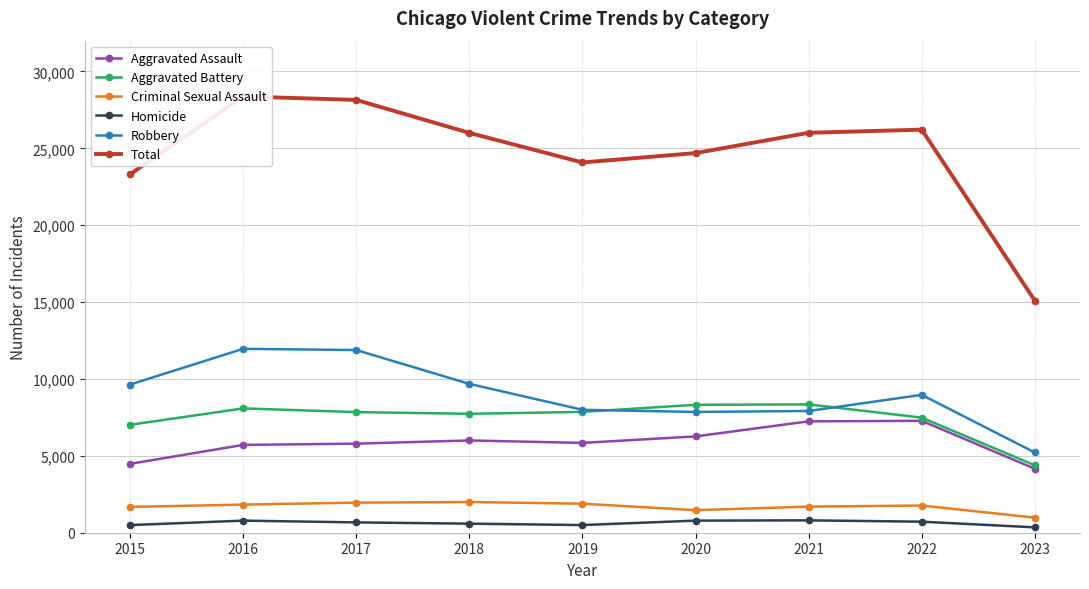

At which category does Robbery reach its first local peak?

2016